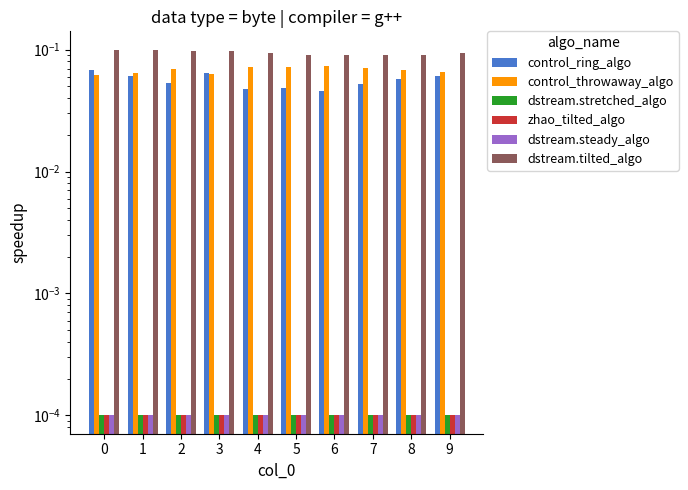

List the series in order of their peak value, highest first.

dstream.tilted_algo, control_throwaway_algo, control_ring_algo, dstream.stretched_algo, zhao_tilted_algo, dstream.steady_algo